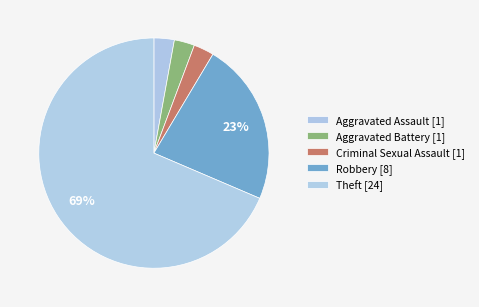

Approximately how many times larger is the value at Theft compared to Criminal Sexual Assault?

24.0